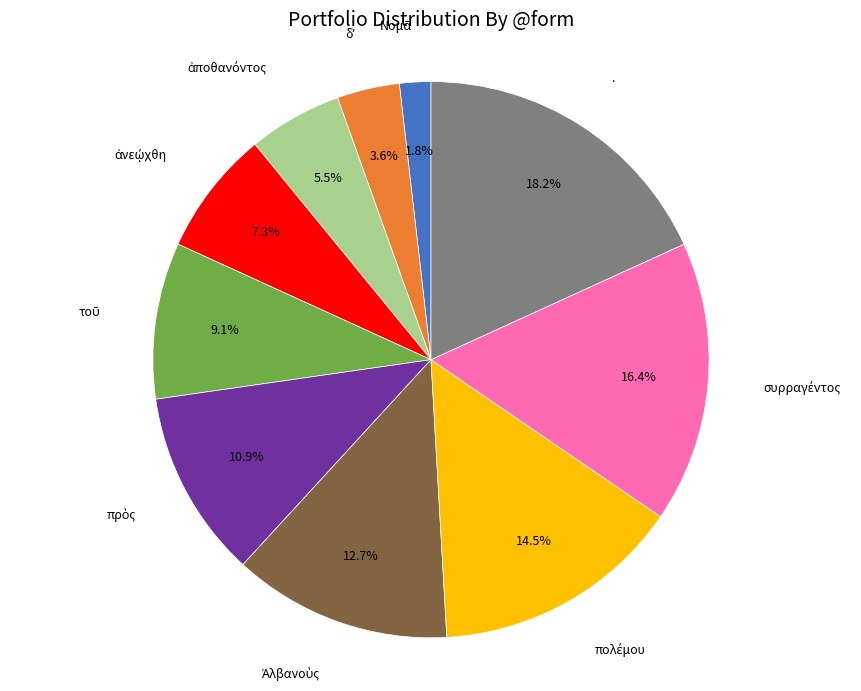

Is there any slice that represents more than half of the pie?

No